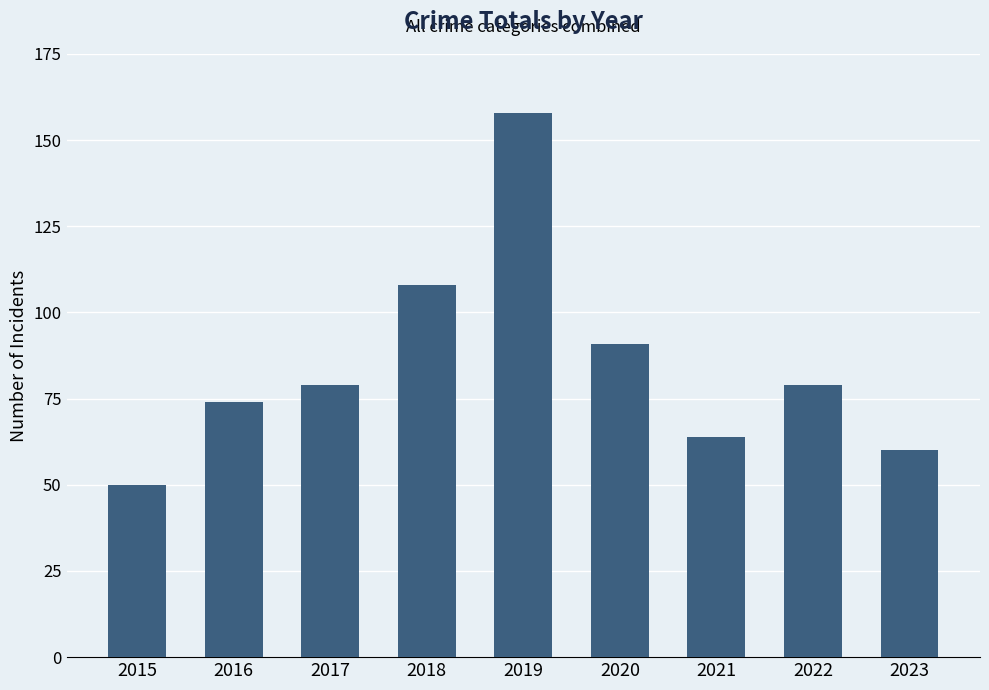

How many data points are less than 79?

4